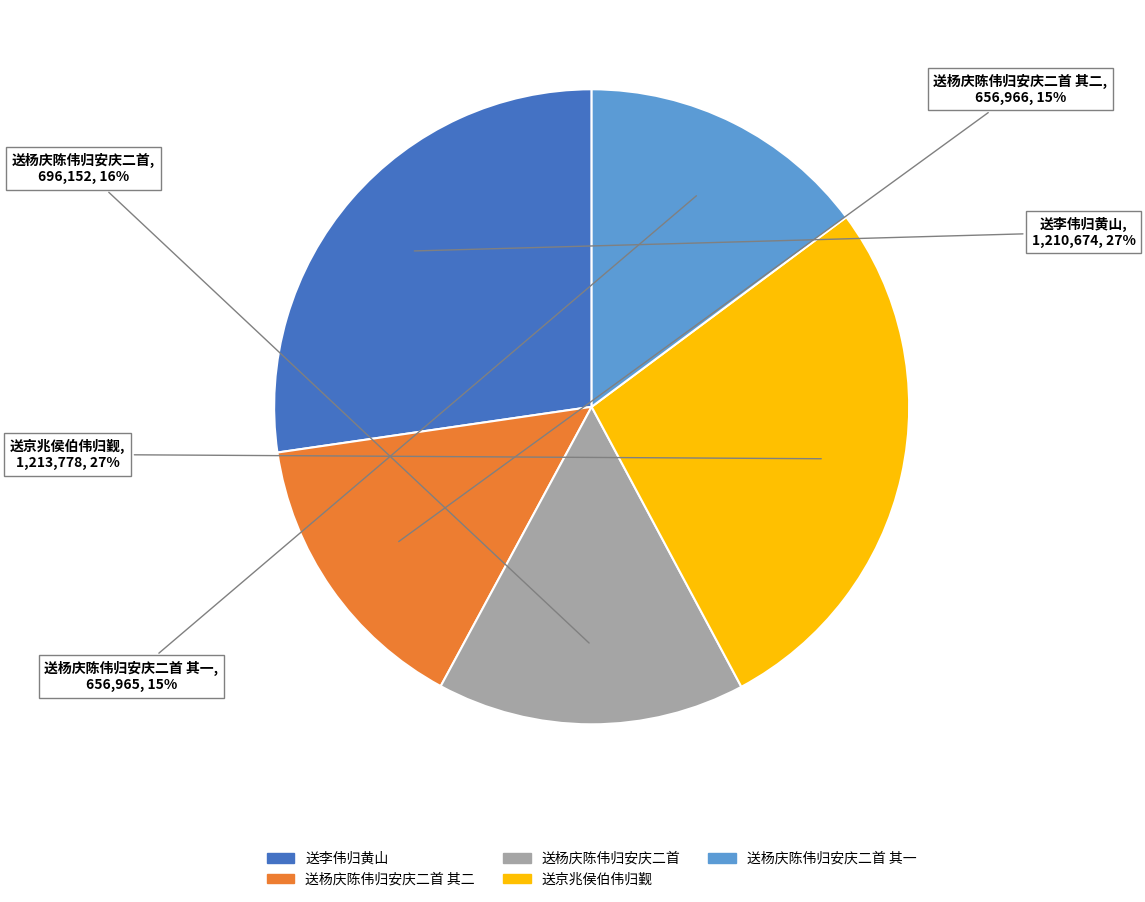

To the nearest percent, what is the average slice percentage?

20%